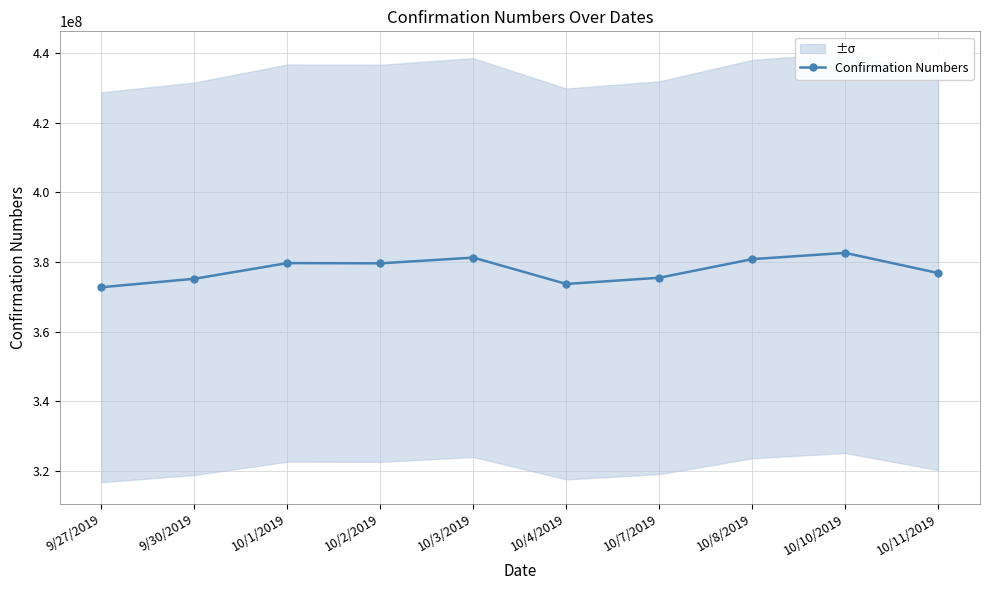

Read the value at 10/10/2019, to the nearest 10.

382601590